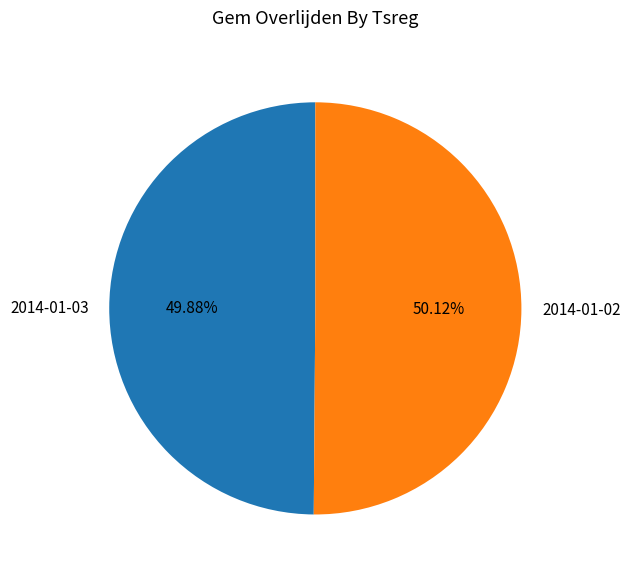

The 2014-01-03 slice represents 61% of the pie. True or false?

False